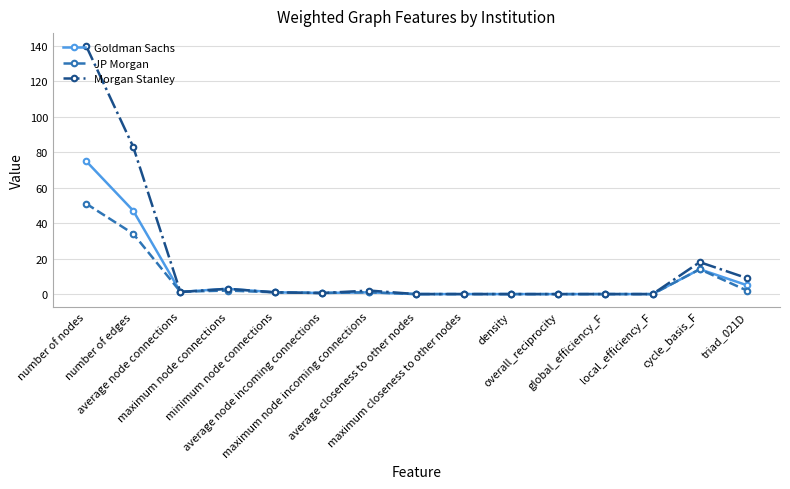

At how many categories does at least one series exceed 8?

4